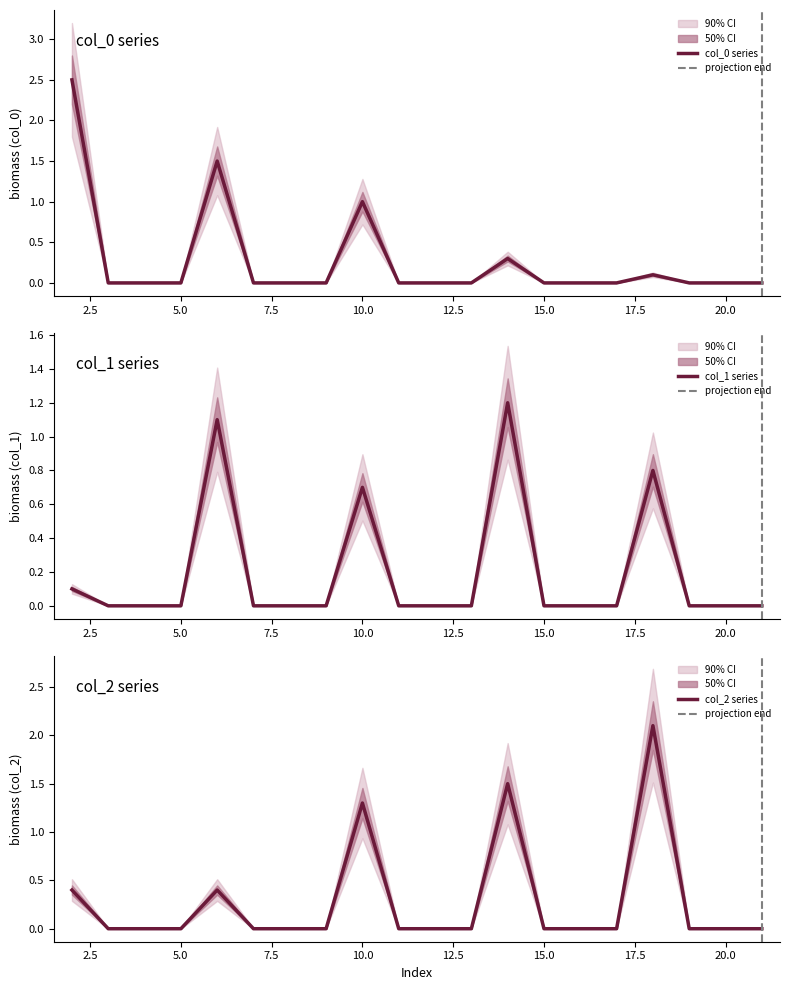

Does the chart display data point markers on the line(s)?

No